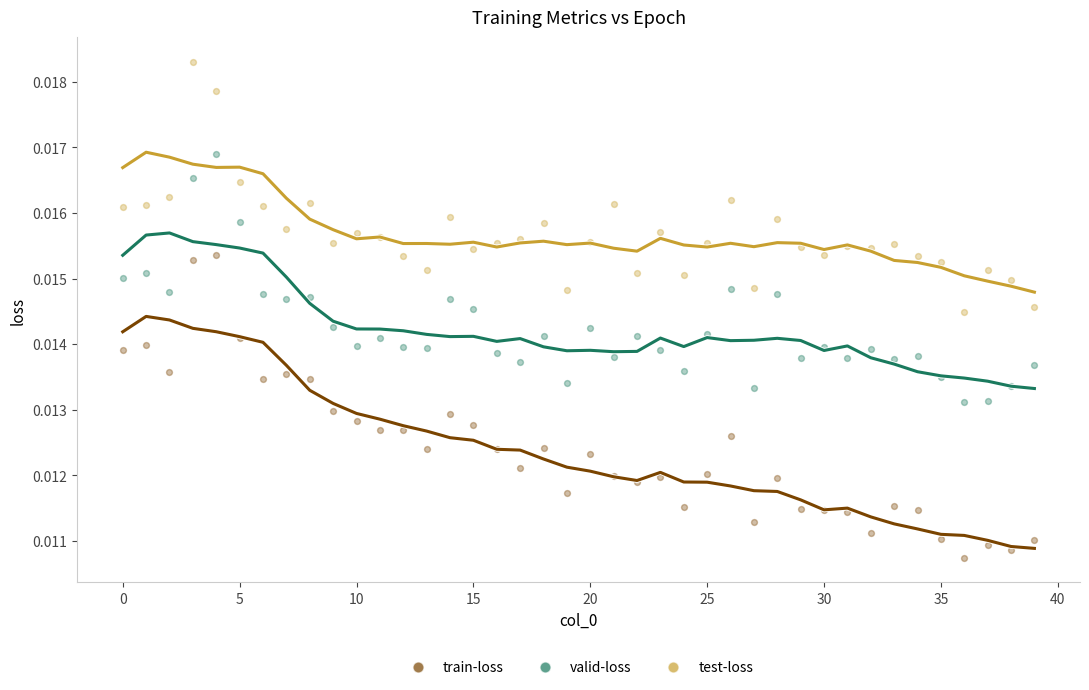

Which series has the largest Y range (max minus min)?

train-loss